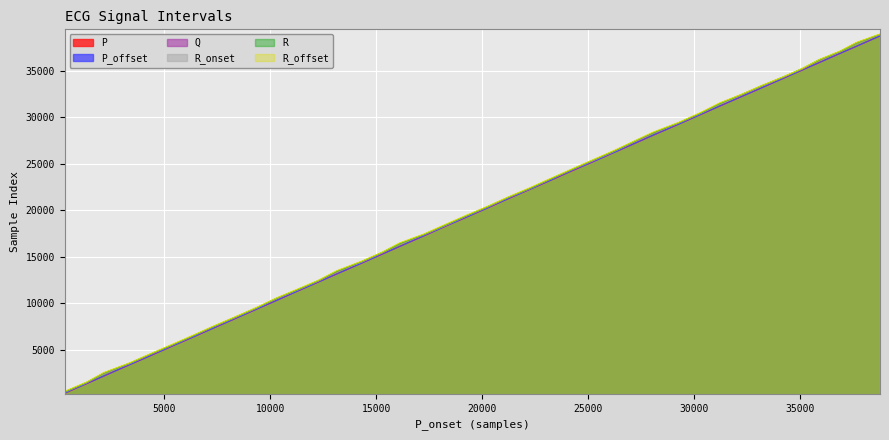

What is the sum of the P values at 17254 and 12293?

29571